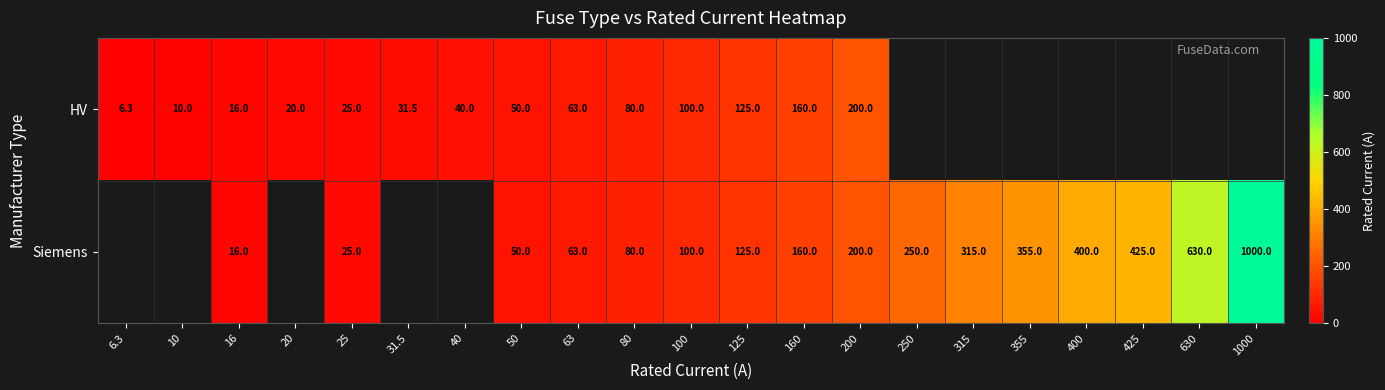

What is the difference between the HV values at 31.5 and 16?

15.5